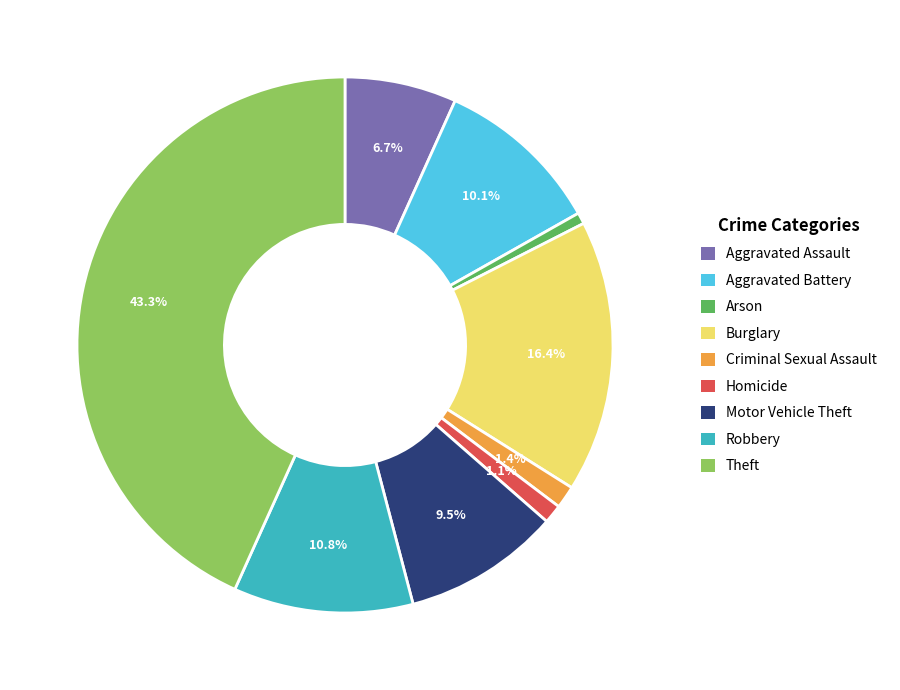

Approximately how many times larger is the value at Robbery compared to Arson?

15.9